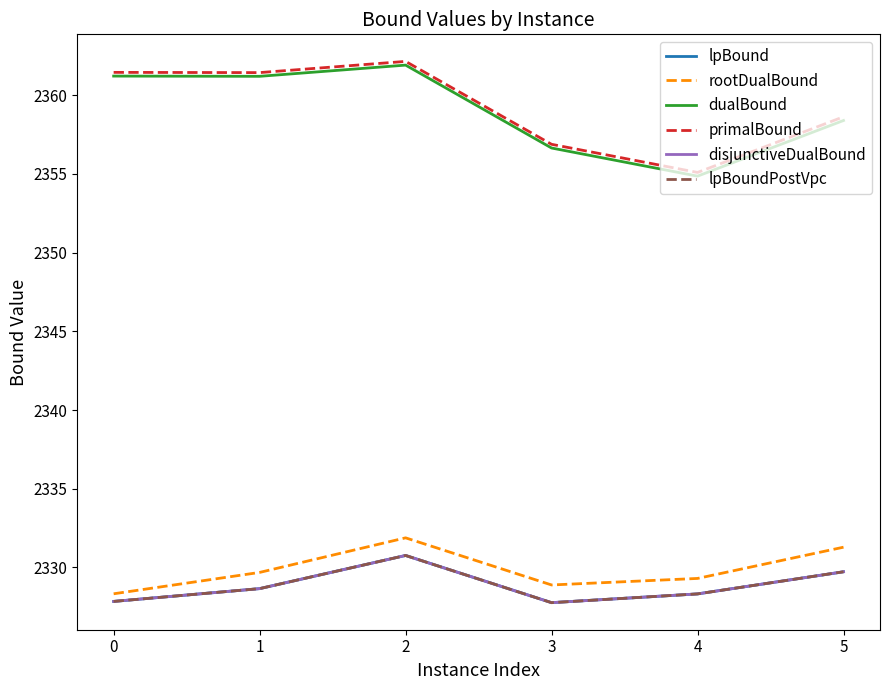

The value of dualBound at 5 is 2358.4. True or false?

True